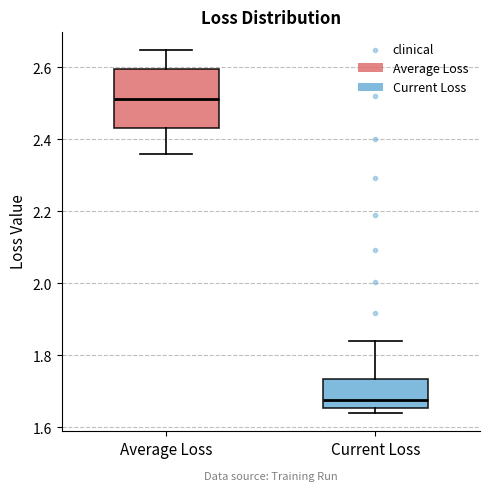

Reading left to right, read every box against the y-axis: the position of its median line, the range the box covers, and the ends of its whiskers. The values are not printed on the chart, so give them approximately, as read against the axis.

Average Loss: median 2.52, box 2.44 to 2.60, whiskers 2.36 to 2.64
Current Loss: median 1.68, box 1.66 to 1.74, whiskers 1.64 to 1.84